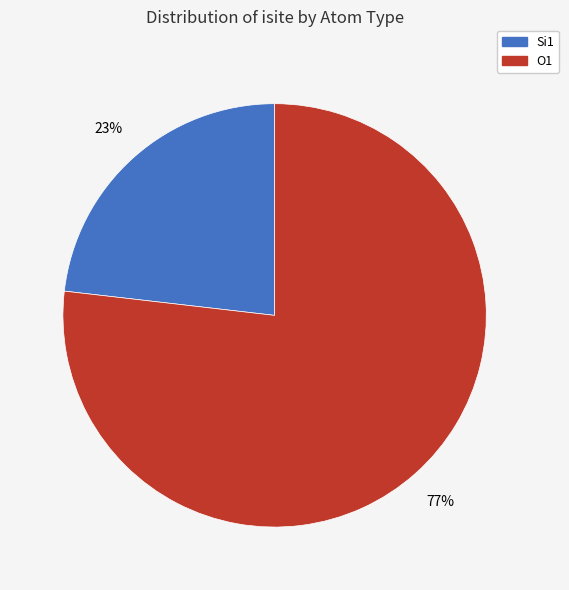

To the nearest percent, what percentage of the pie is O1?

77%